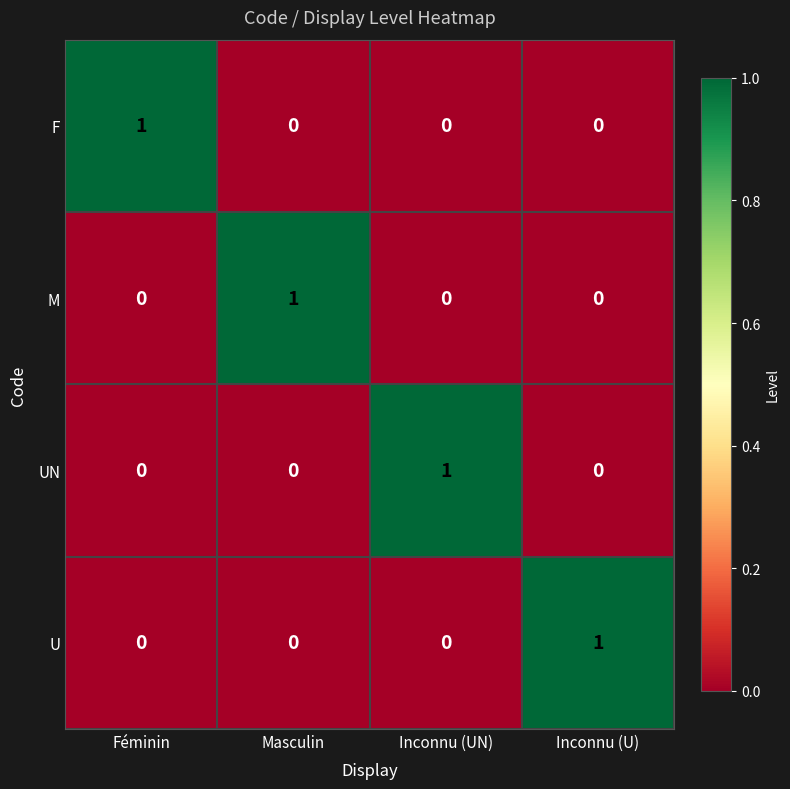

The value of F at Masculin is 1. True or false?

False